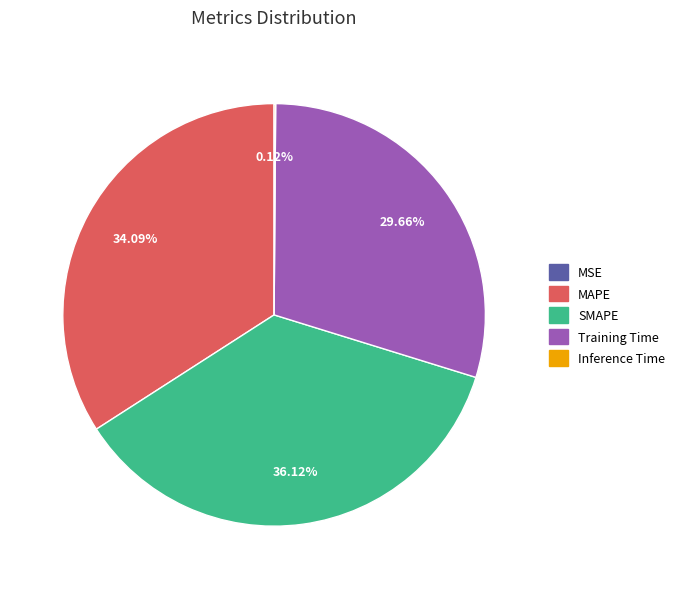

Does MAPE account for over 50% of the chart?

No